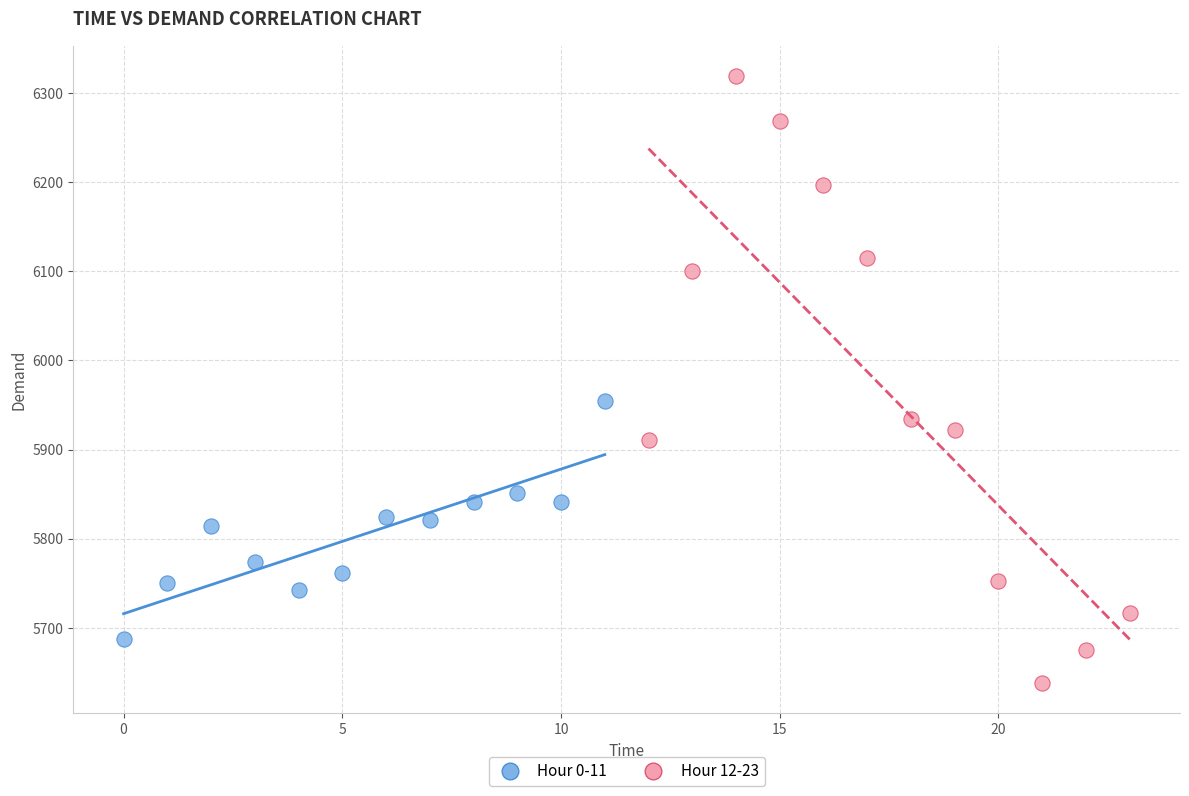

What are all the series names shown in the legend?

Hour 0-11, Hour 12-23